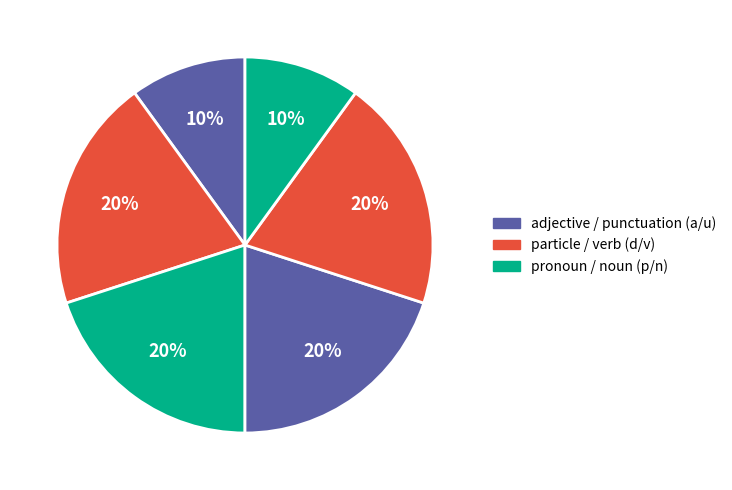

How many slices are in this pie chart?

6